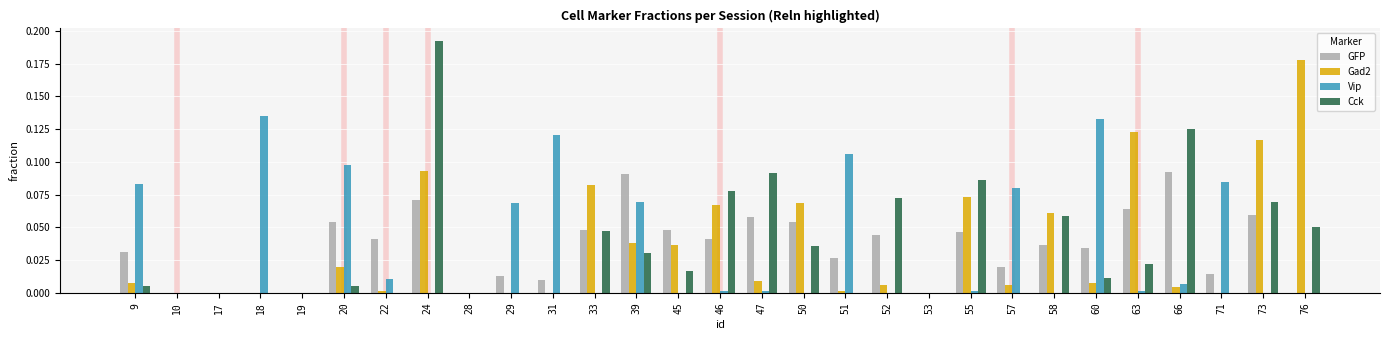

At which category is the sum across all series the highest?

24